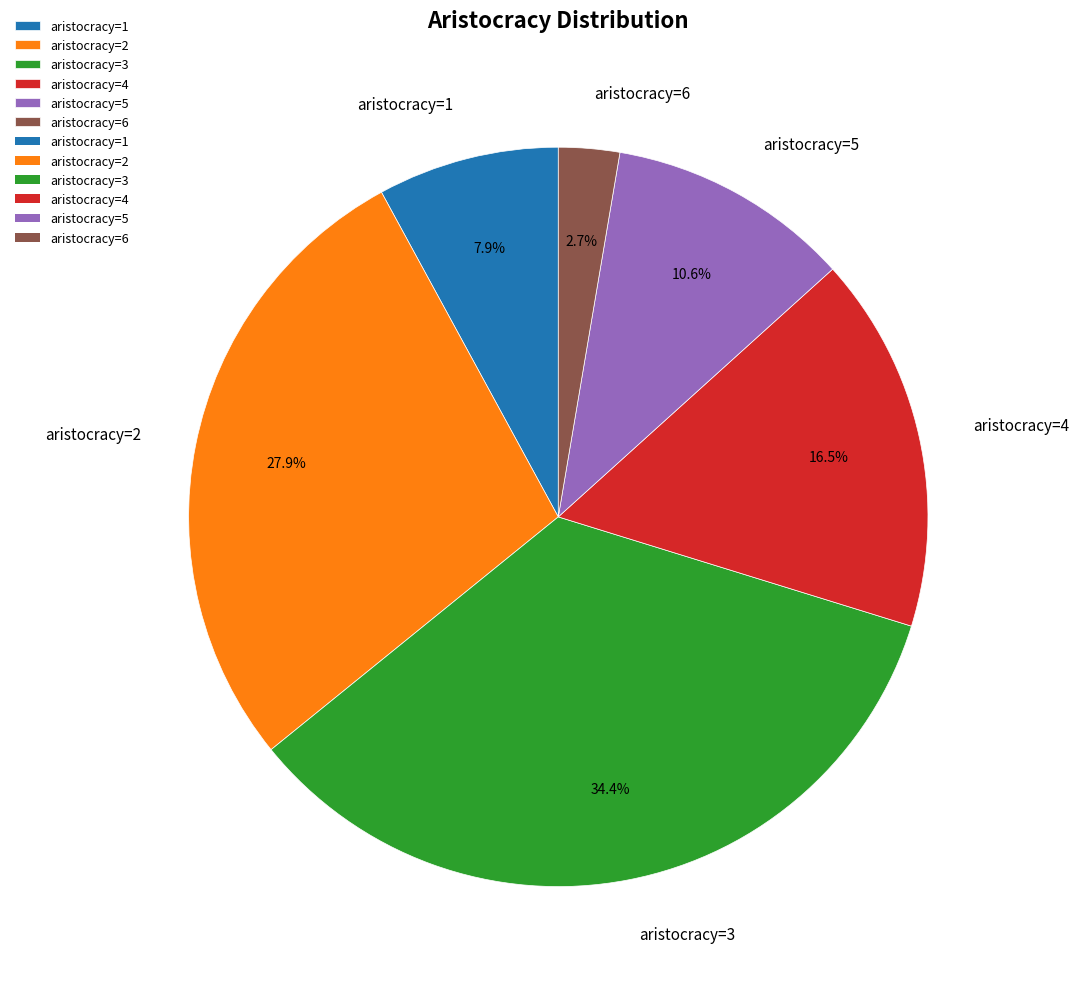

How many segments does this pie chart have?

6